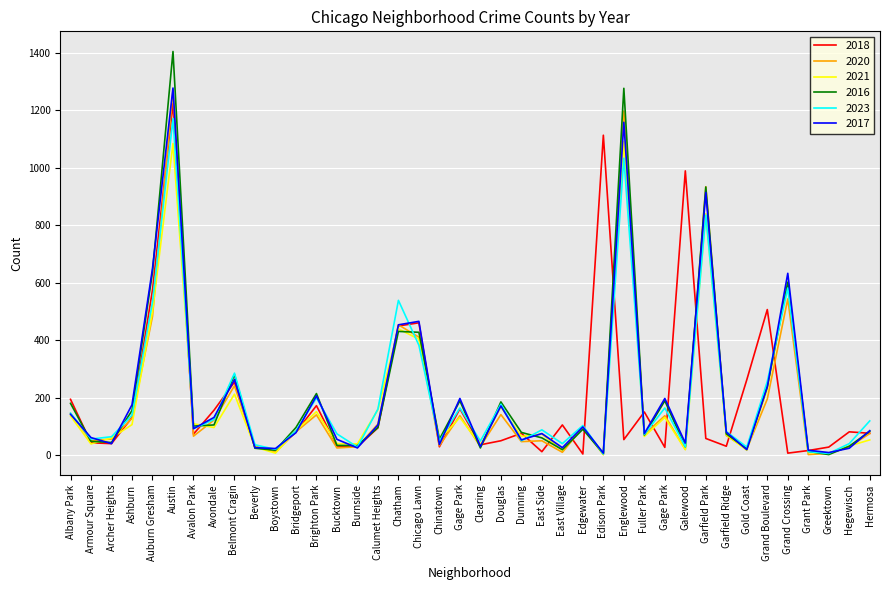

What is the difference between the highest and lowest values at Bucktown?

49